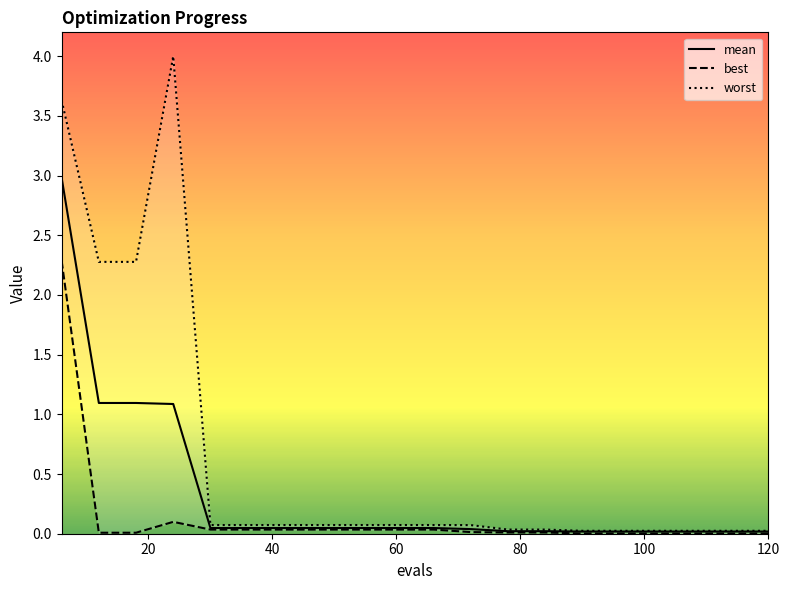

What is the highest value of the mean series?

3.0